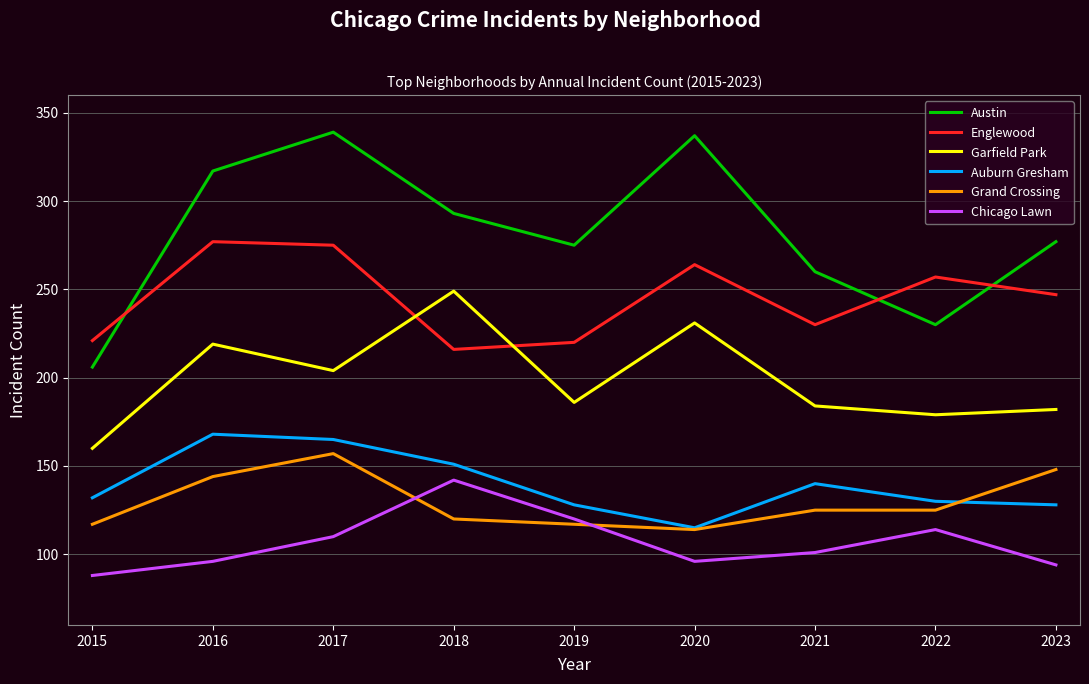

The Chicago Lawn series shows 29 at 2018. True or false?

False